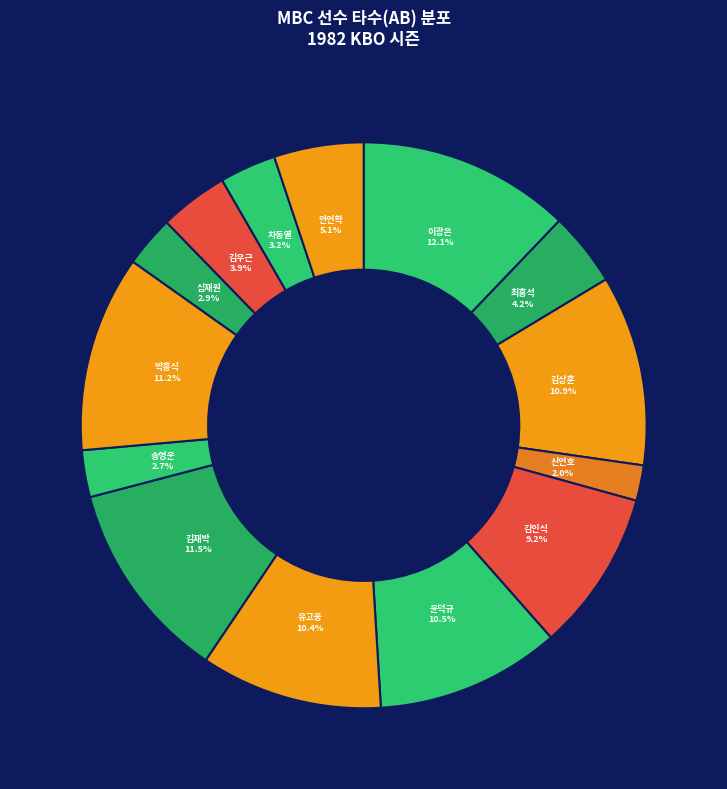

To the nearest percent, what is the difference between the largest and smallest slice percentages?

10%